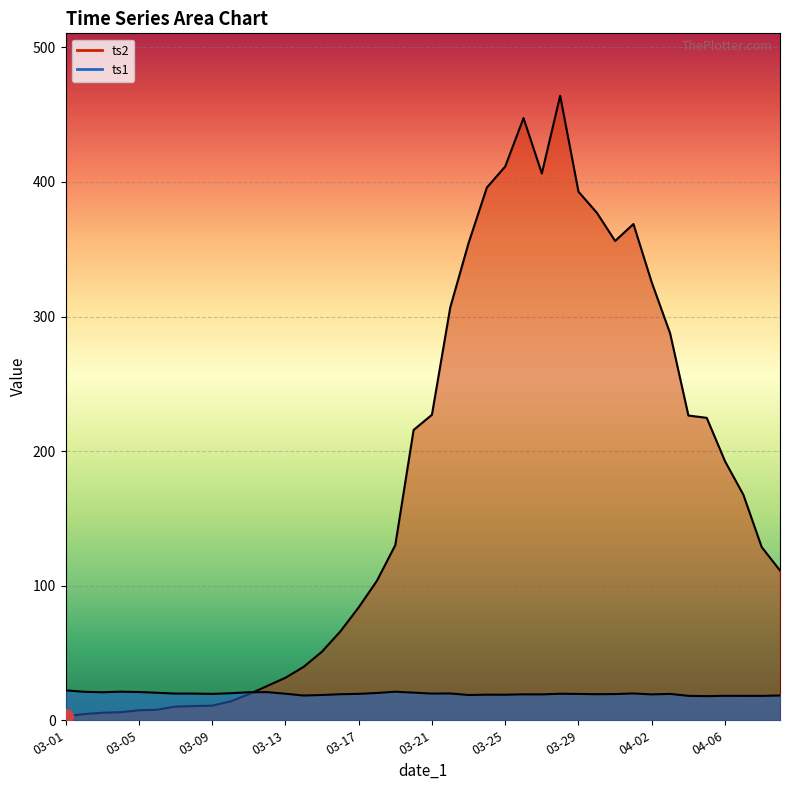

The ts1 series shows 12.7 at 03-09. True or false?

False